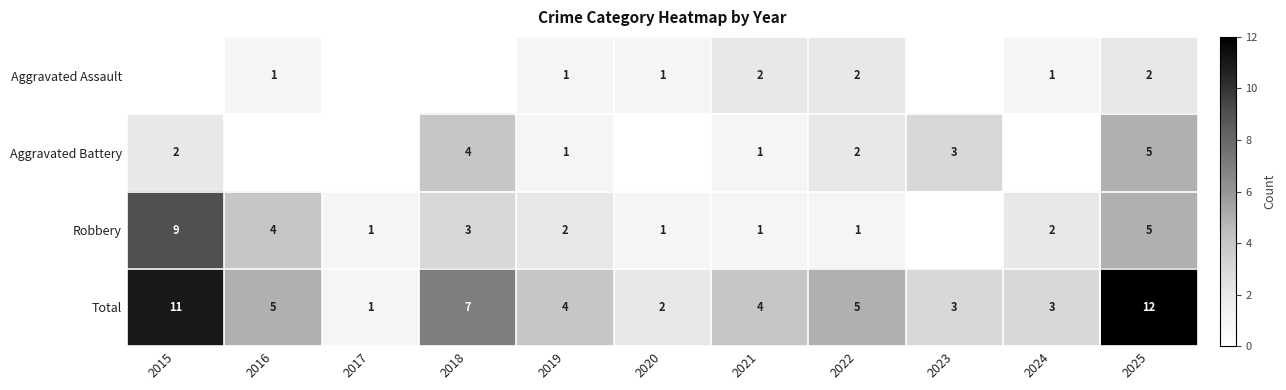

What value does the Total series have at 2018, to the nearest 5?

5